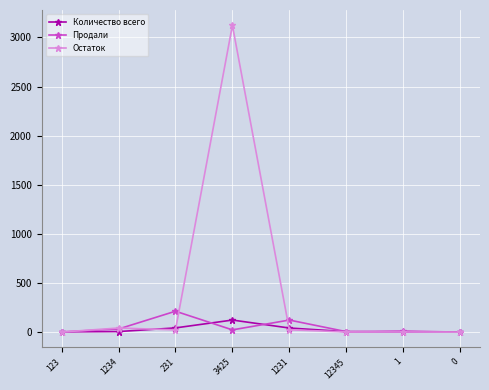

True or false: Продали and Количество всего intersect in this chart.

True